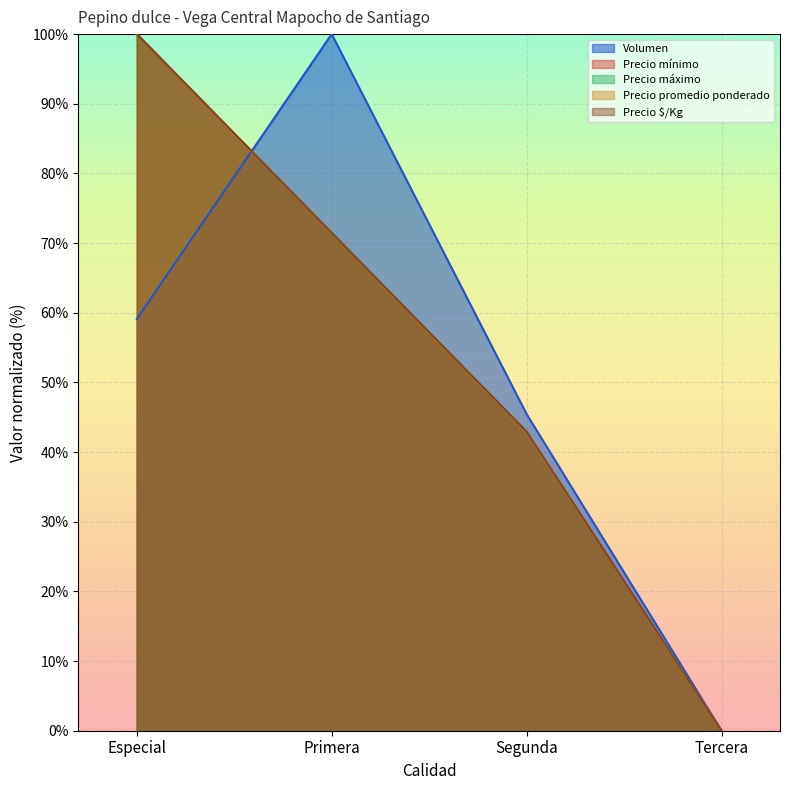

How many lines are shown in the chart?

5